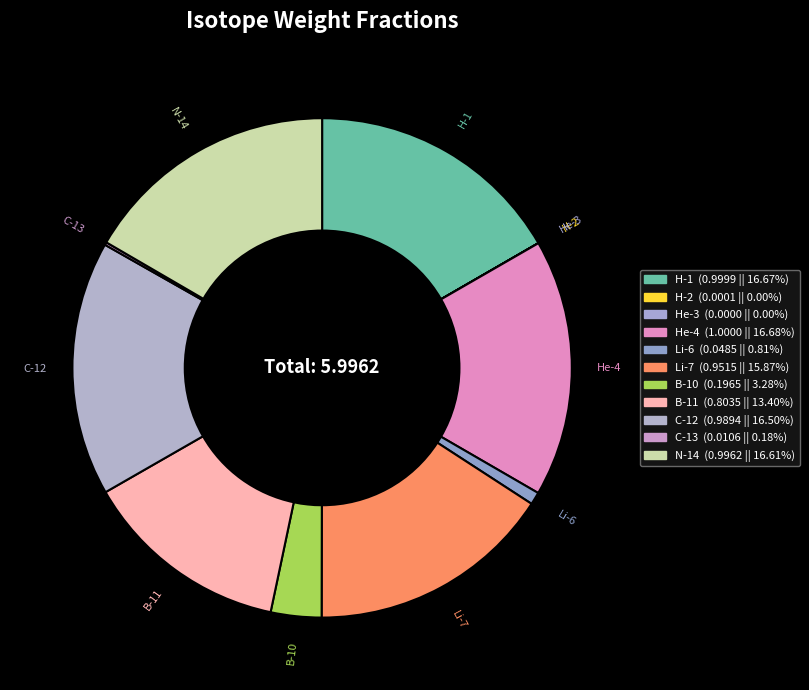

Do N-14 and H-2 together represent more than half of the pie?

No